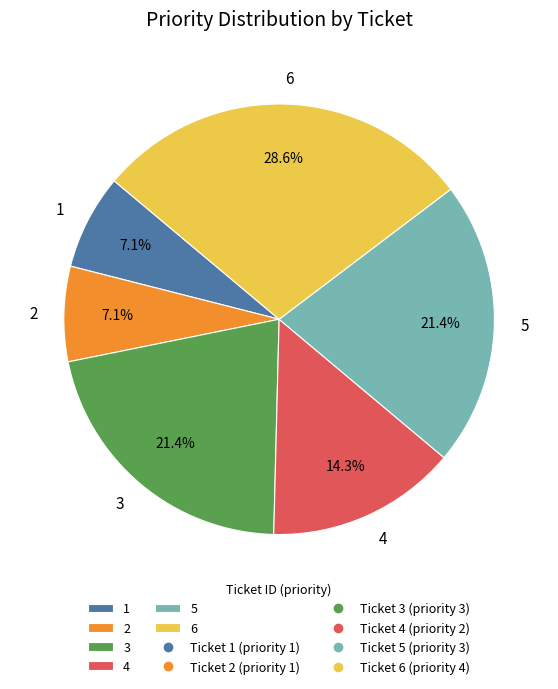

How many slices are in this pie chart?

6